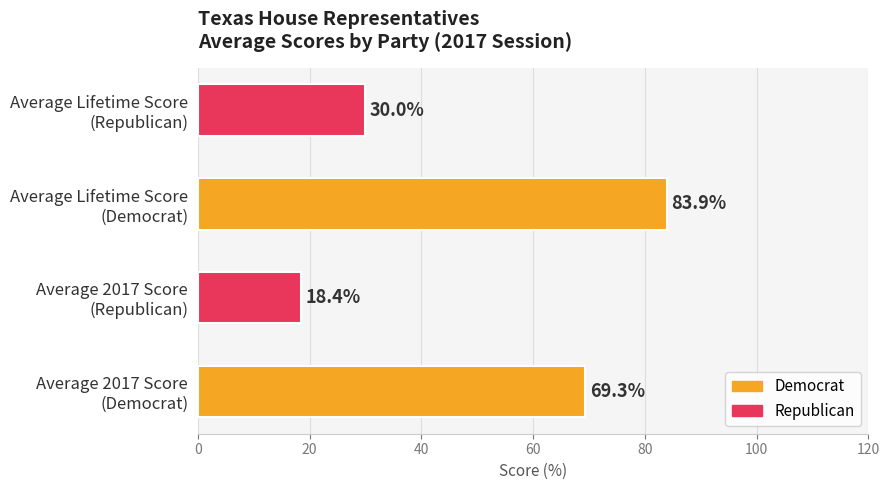

What is the difference between the maximum and second lowest values?

53.9